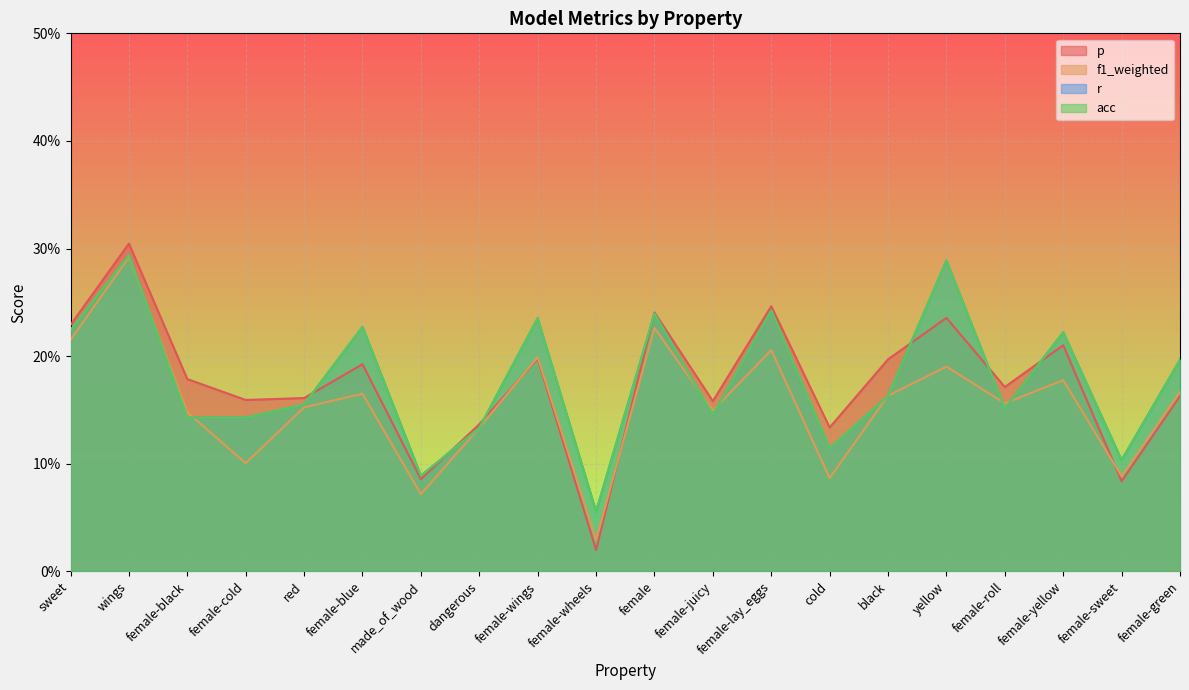

Rank the categories by f1_weighted value from highest to lowest.

wings, female, sweet, female-lay_eggs, female-wings, yellow, female-yellow, female-green, female-blue, black, female-roll, red, female-juicy, female-black, dangerous, female-cold, female-sweet, cold, made_of_wood, female-wheels